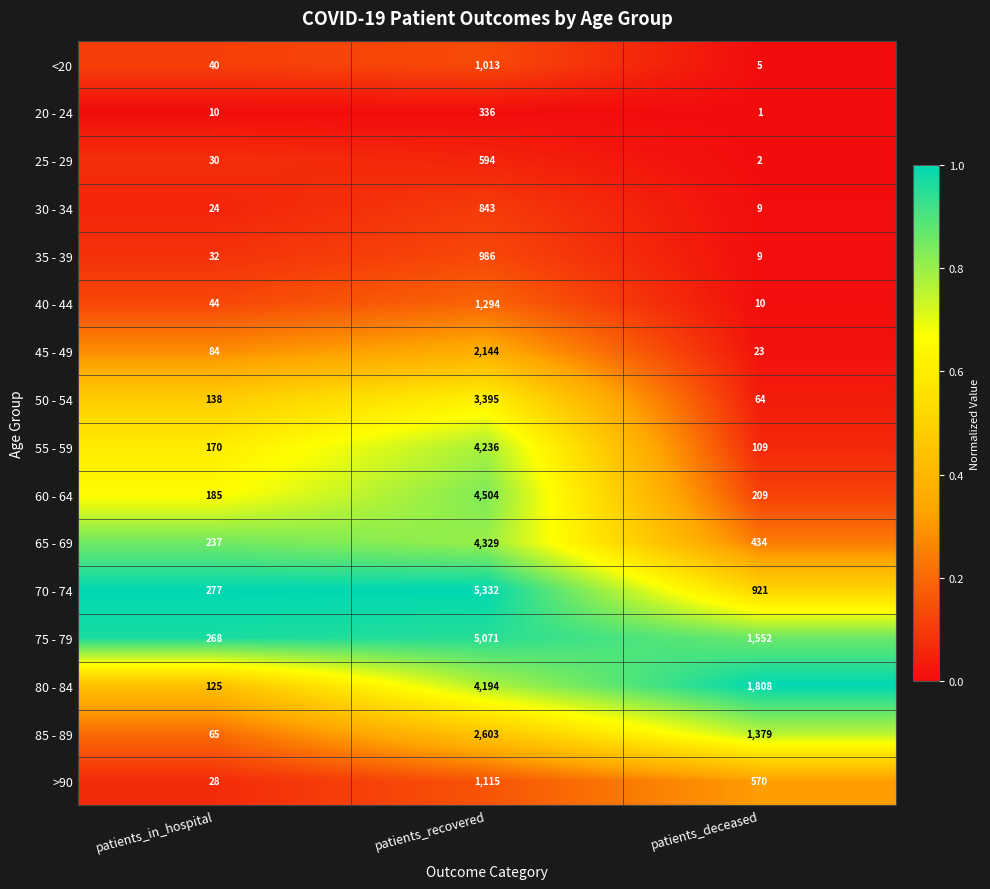

What is the highest value of the 45 - 49 series?

2144